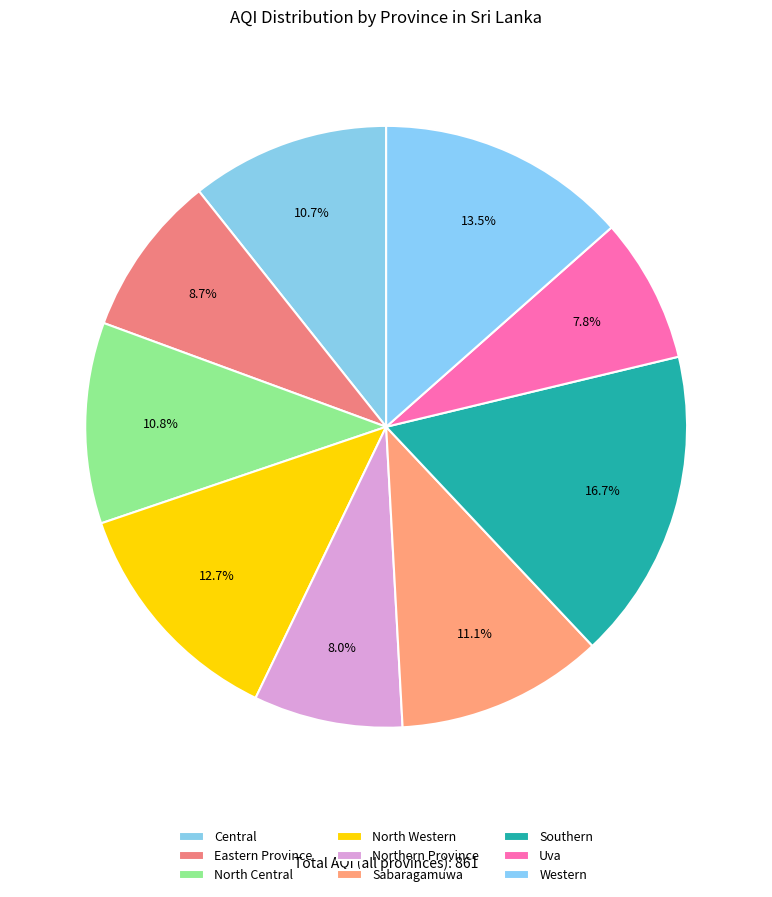

How much of the chart is everything except Uva?

92.2%